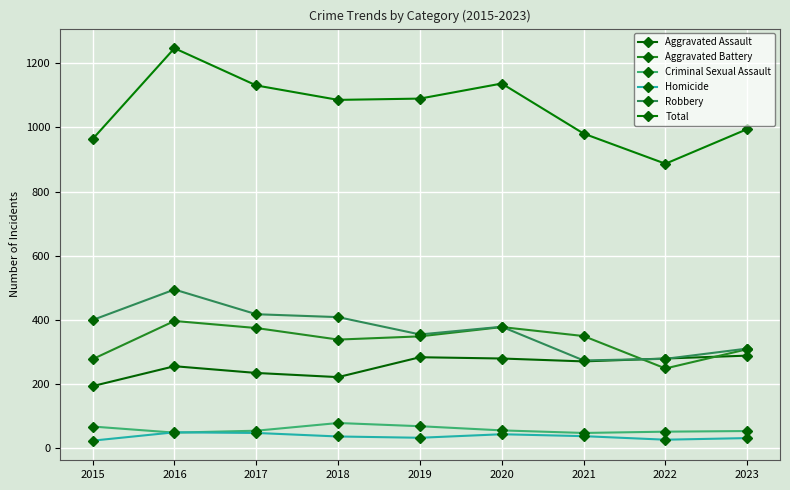

Does the chart display data point markers on the line(s)?

Yes